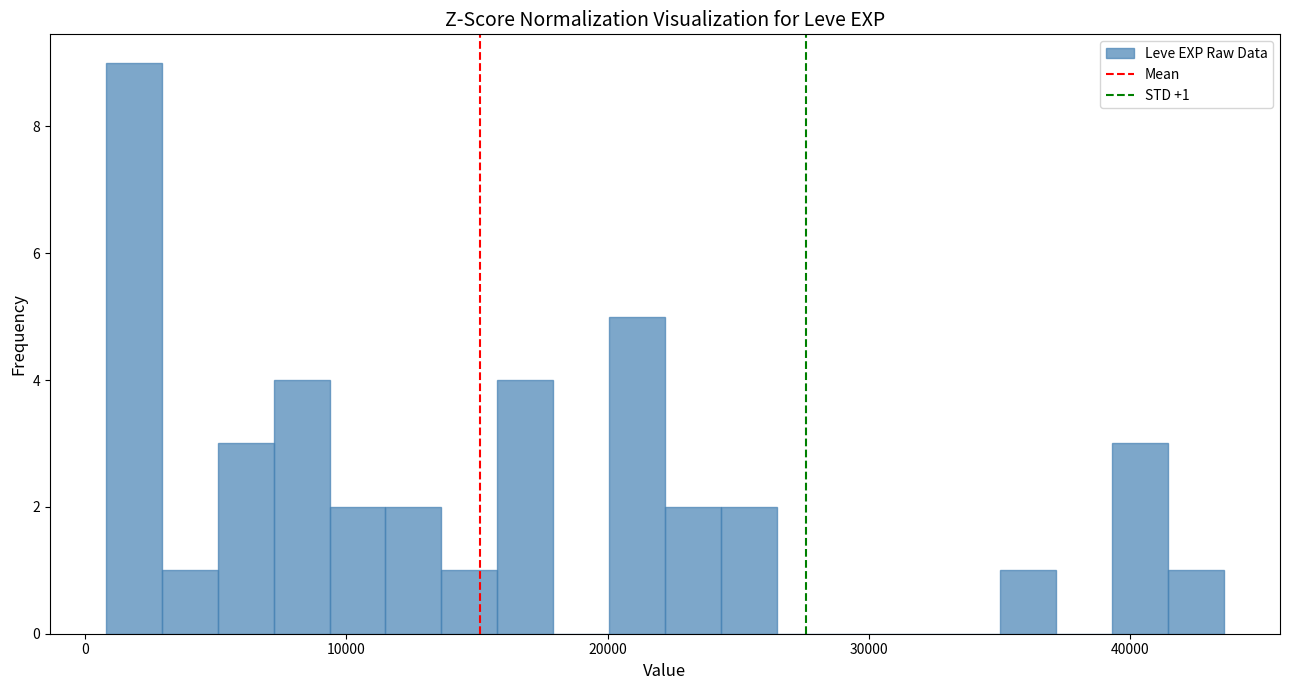

Read against the x-axis, roughly where is the centre of the tallest bar?

2000